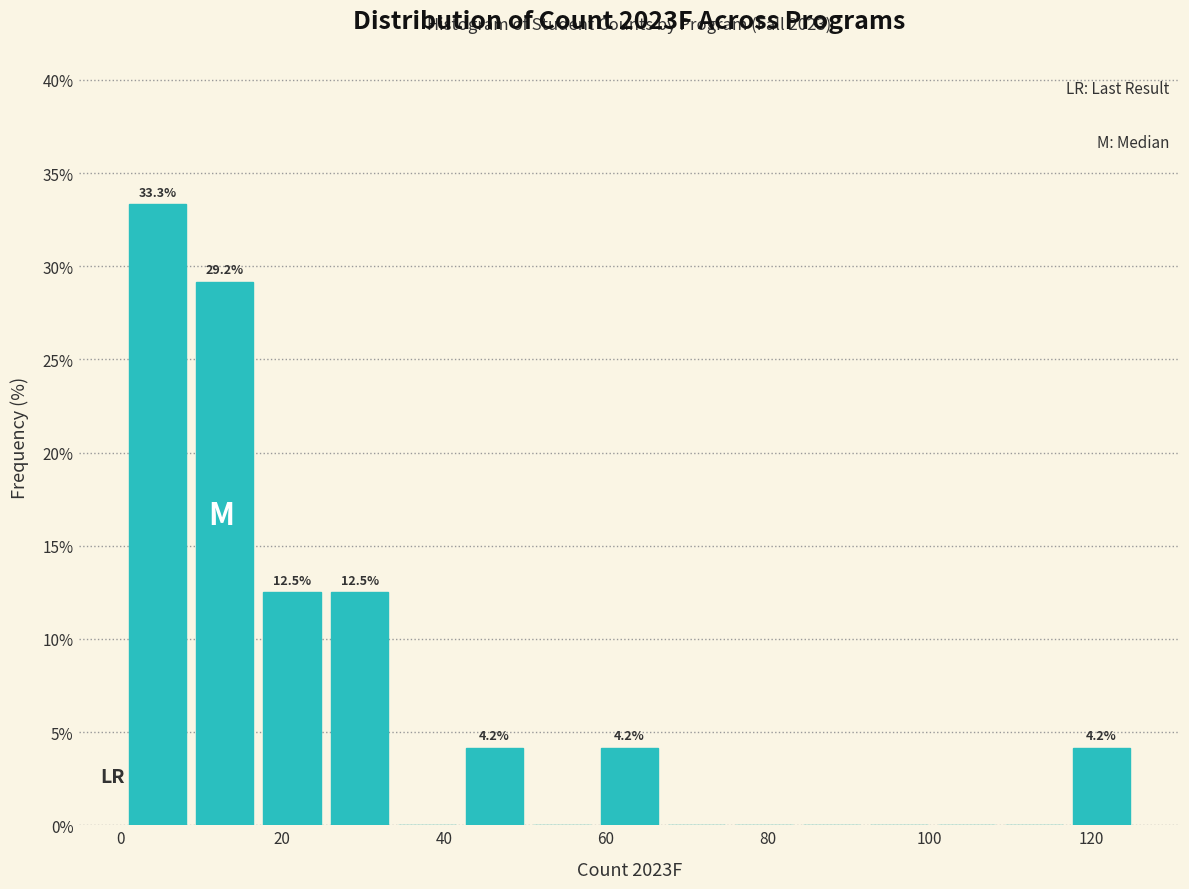

Which range on the x-axis has the tallest bar?

2 to 10